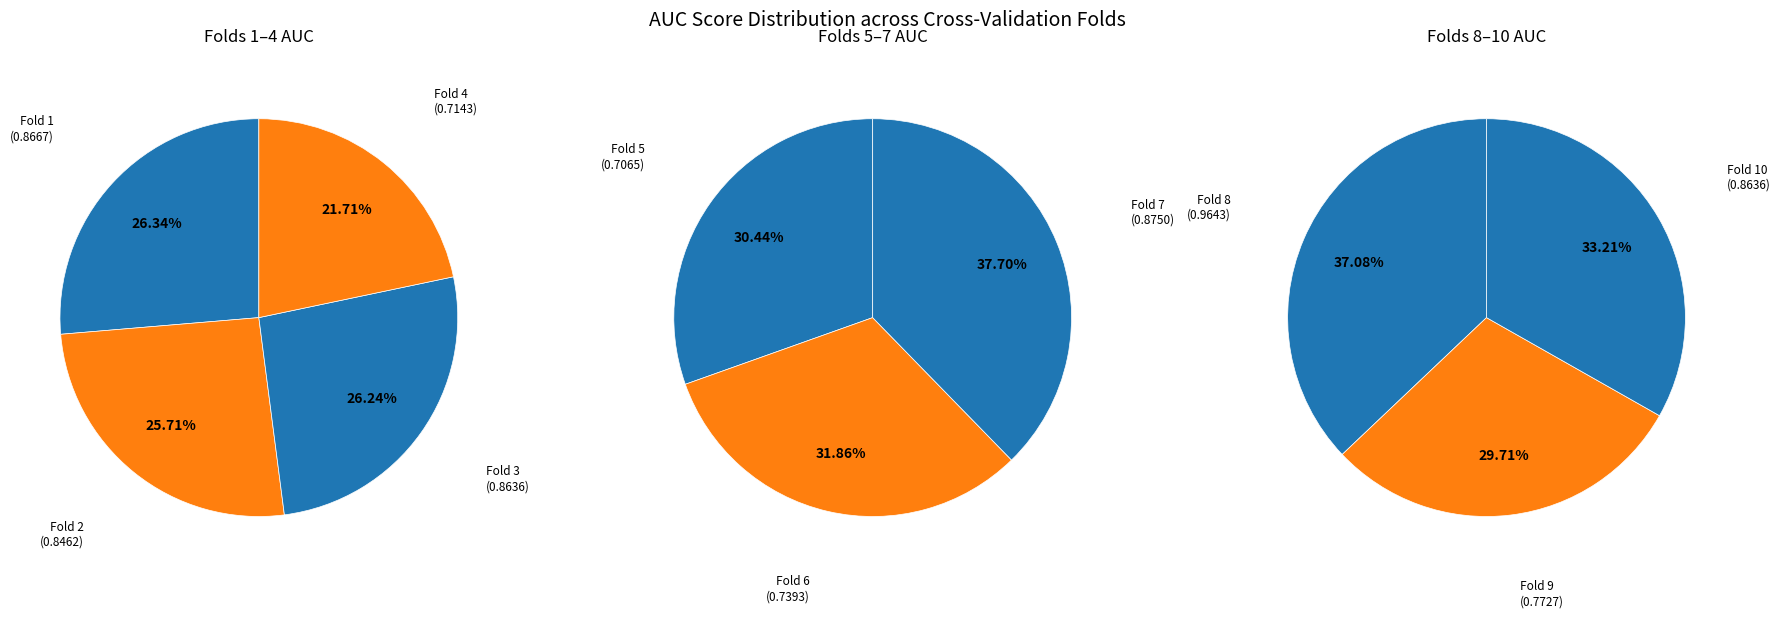

Is there a majority slice in this chart?

No